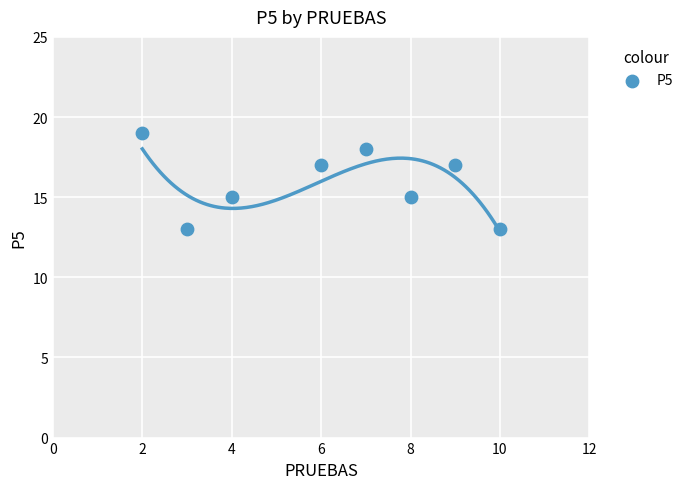

What is the average X value?

6